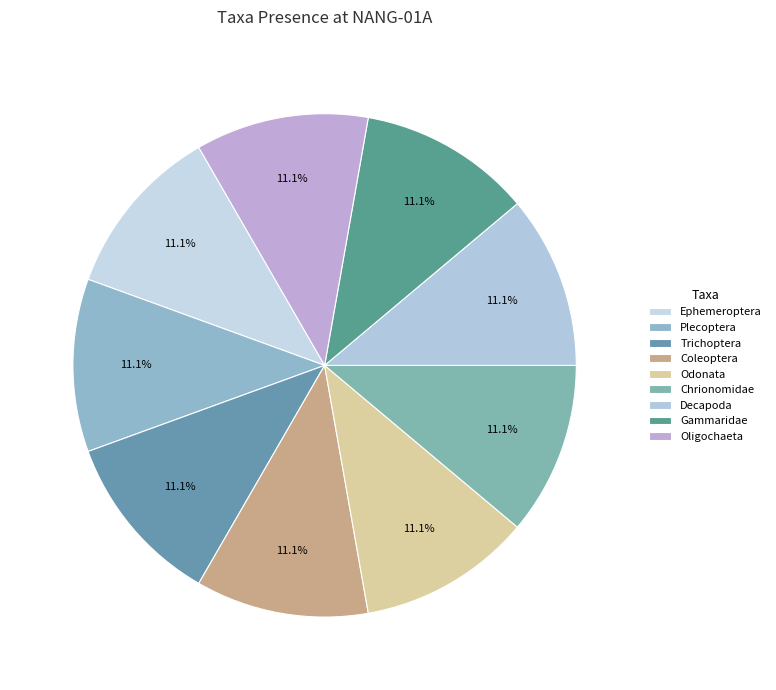

Does any single category account for the majority?

No